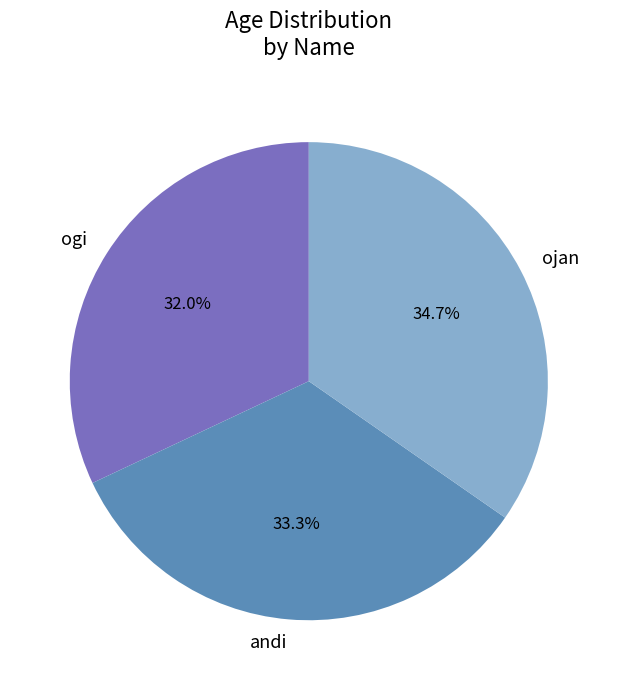

To the nearest percent, what is the combined percentage of ogi and andi?

65%